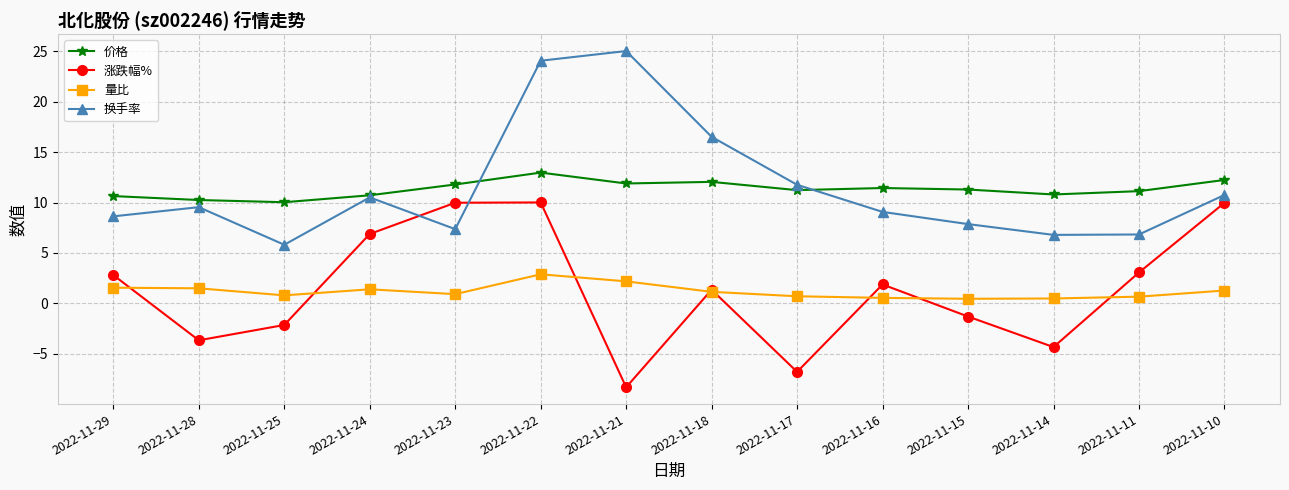

Count the number of categories in the chart.

14